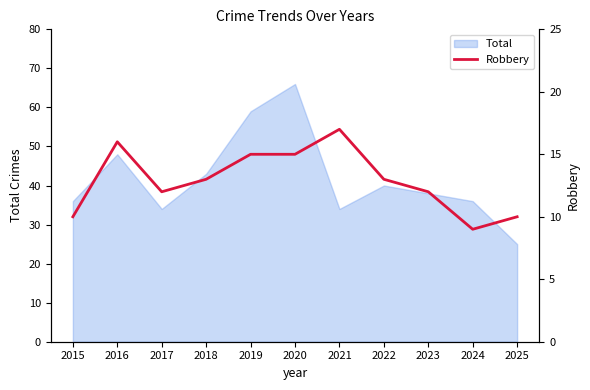

What is the value of the 3rd point from the left?

12